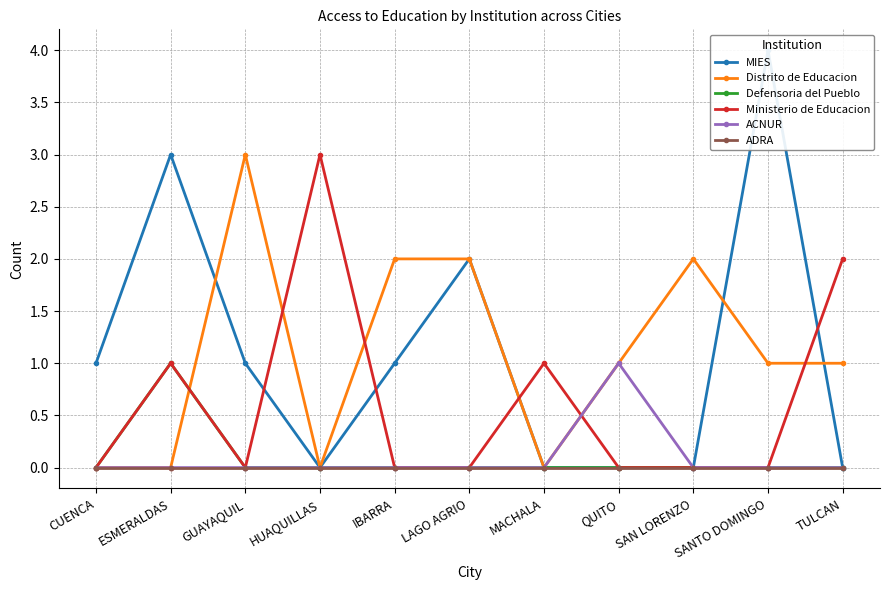

Between ESMERALDAS and HUAQUILLAS, which series saw the biggest shift?

MIES